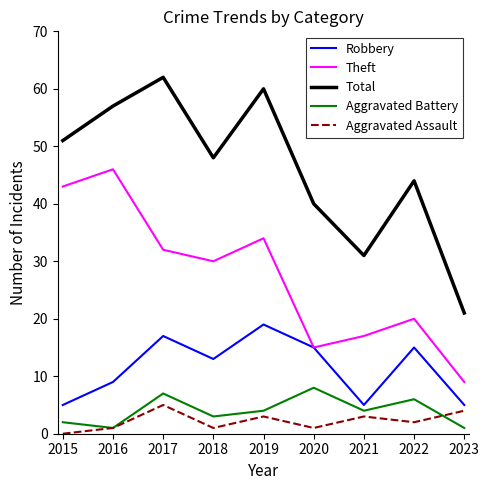

Which category has the highest value across all series?

2017